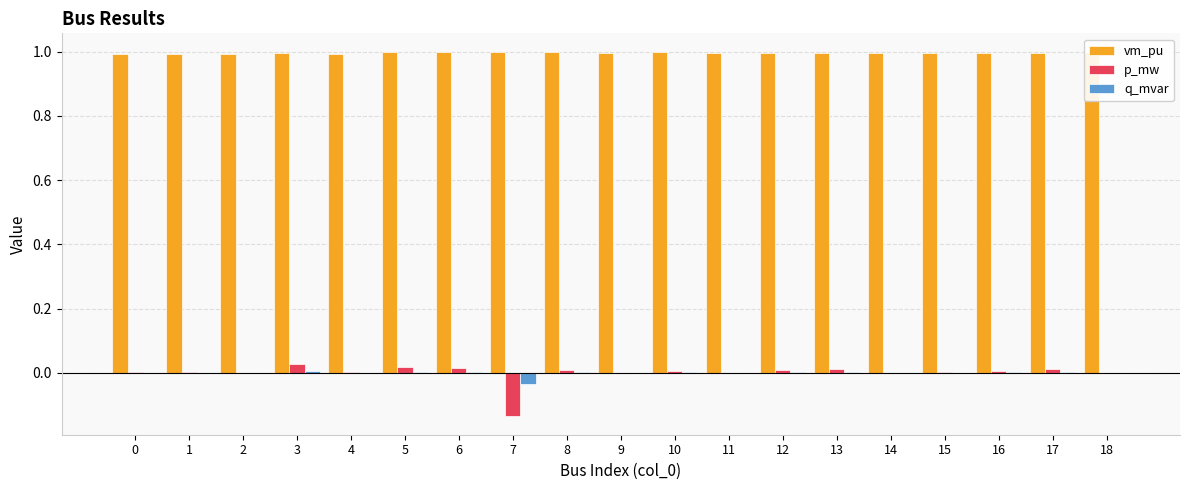

What is the maximum value shown in the chart?

1.0